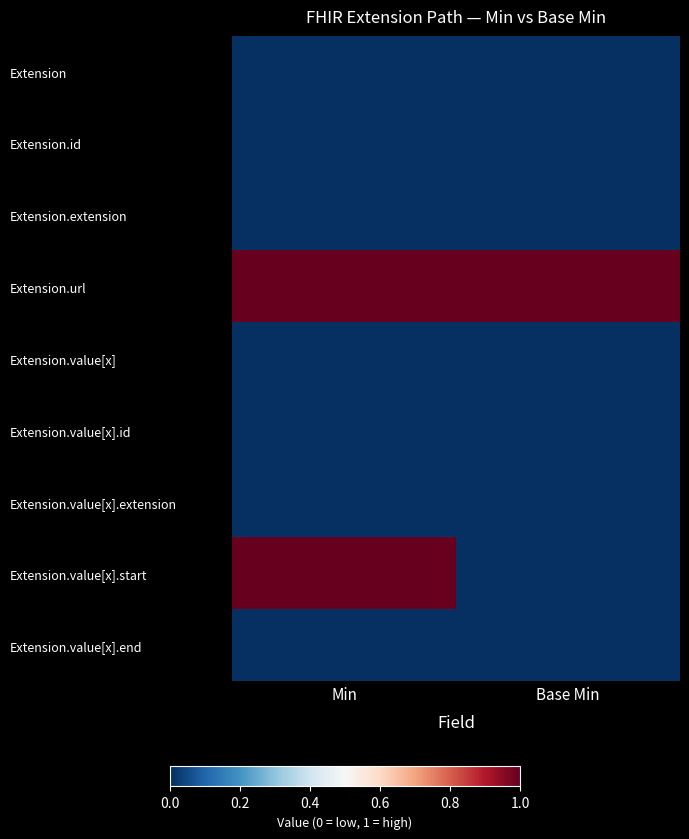

Between Min and Base Min, which is larger?

Min